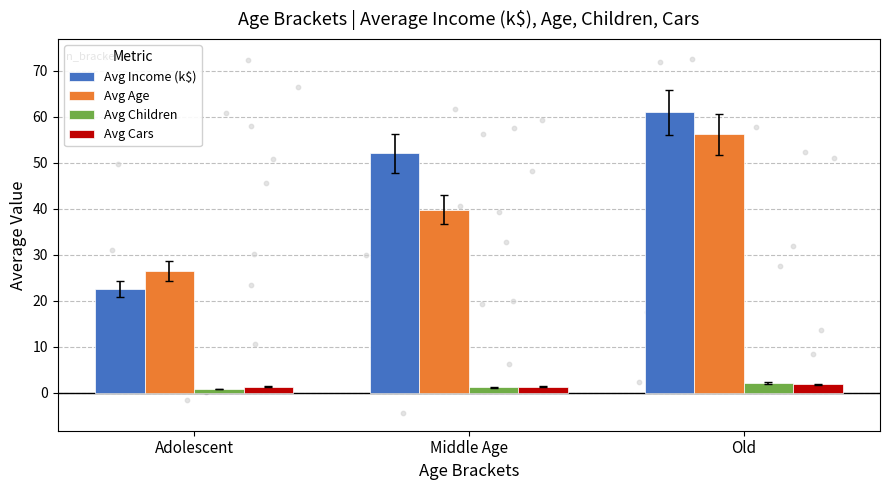

Which series reaches the minimum Y coordinate?

Avg Children